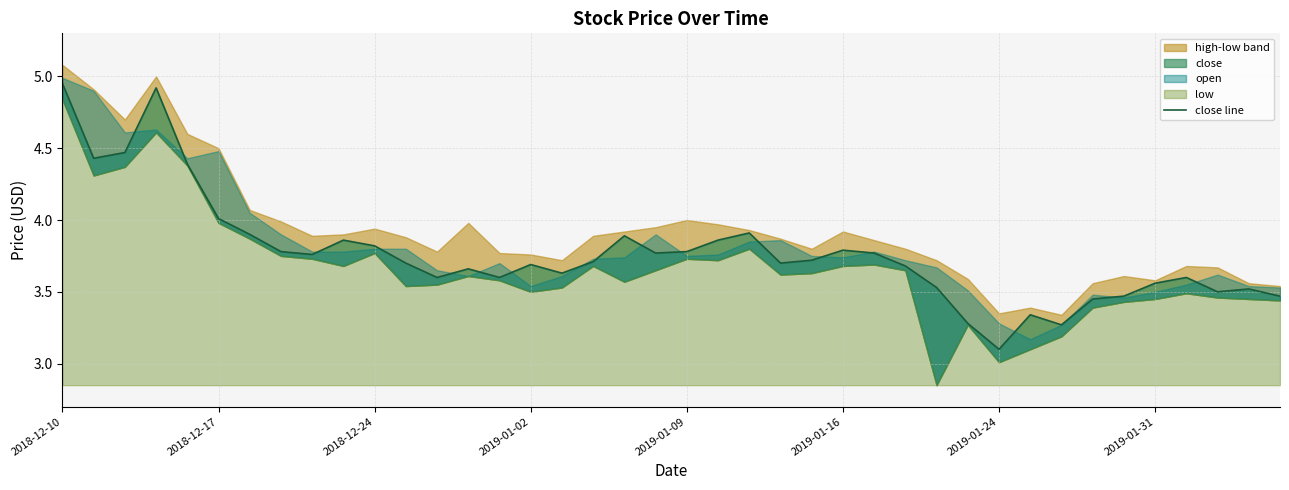

What is the difference between the maximum and minimum values?

1.9